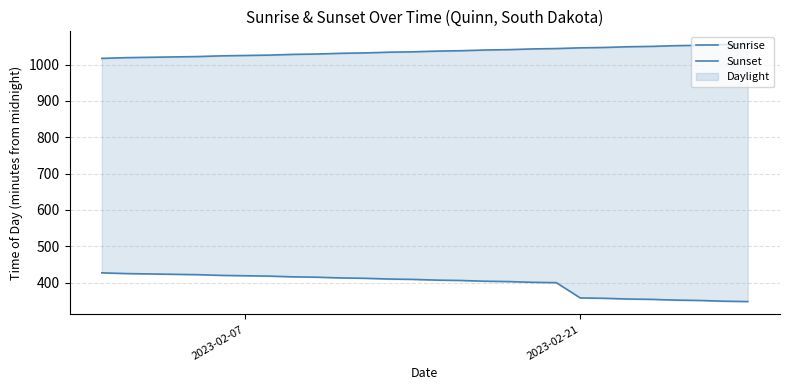

True or false: Sunrise and Sunset intersect in this chart.

False